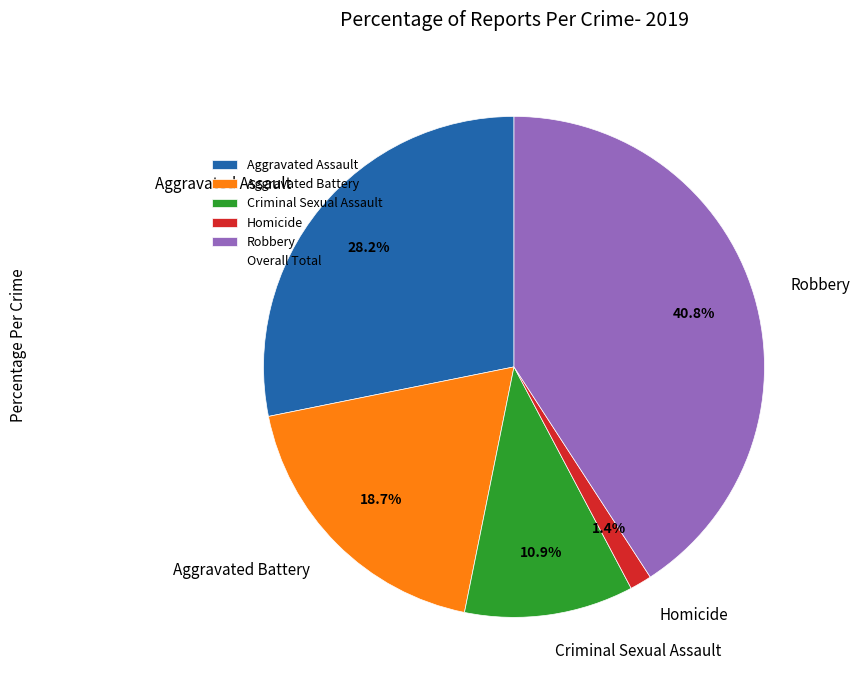

The Aggravated Assault slice represents 28% of the pie. True or false?

True